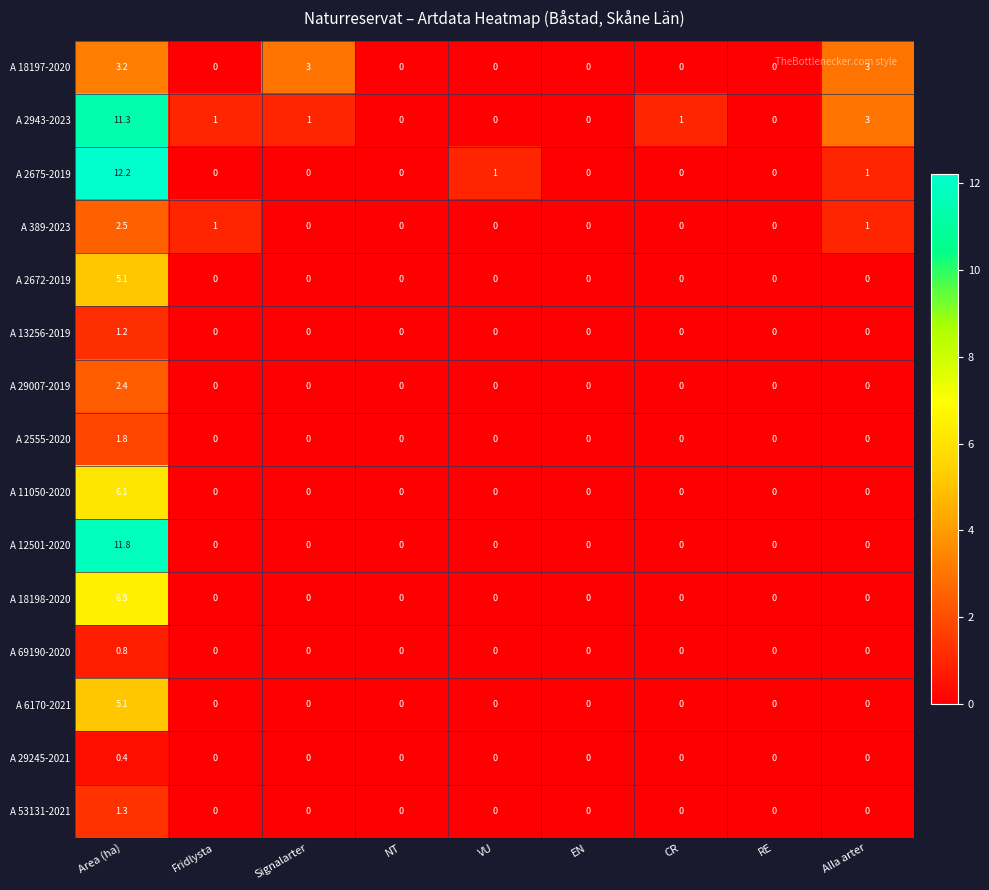

The A 389-2023 series shows 1.3 at EN. True or false?

False